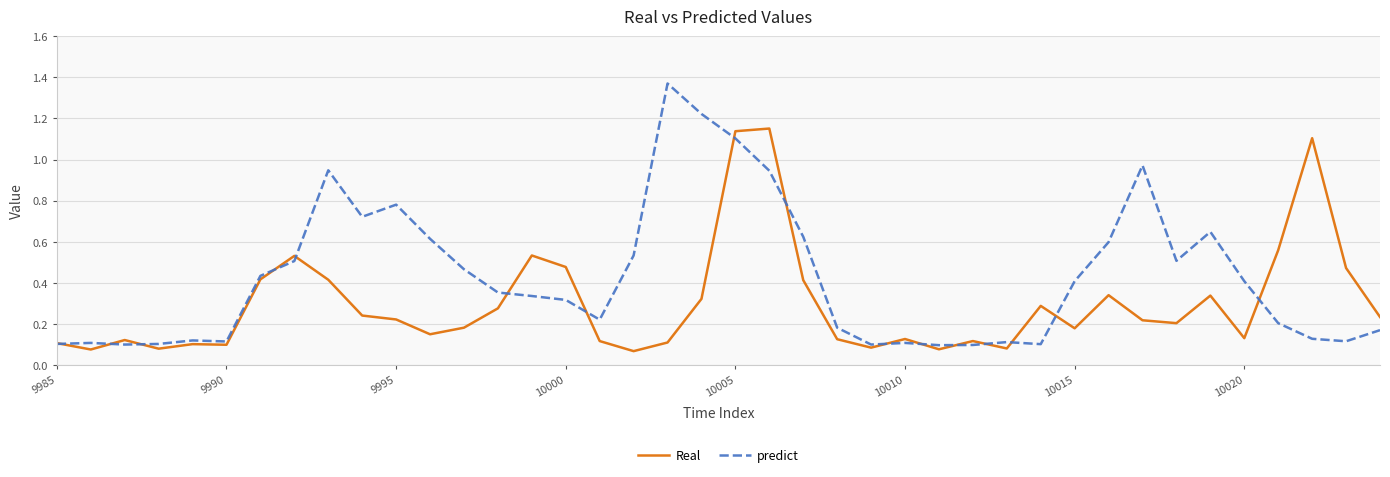

Which series has the widest spread of values?

predict